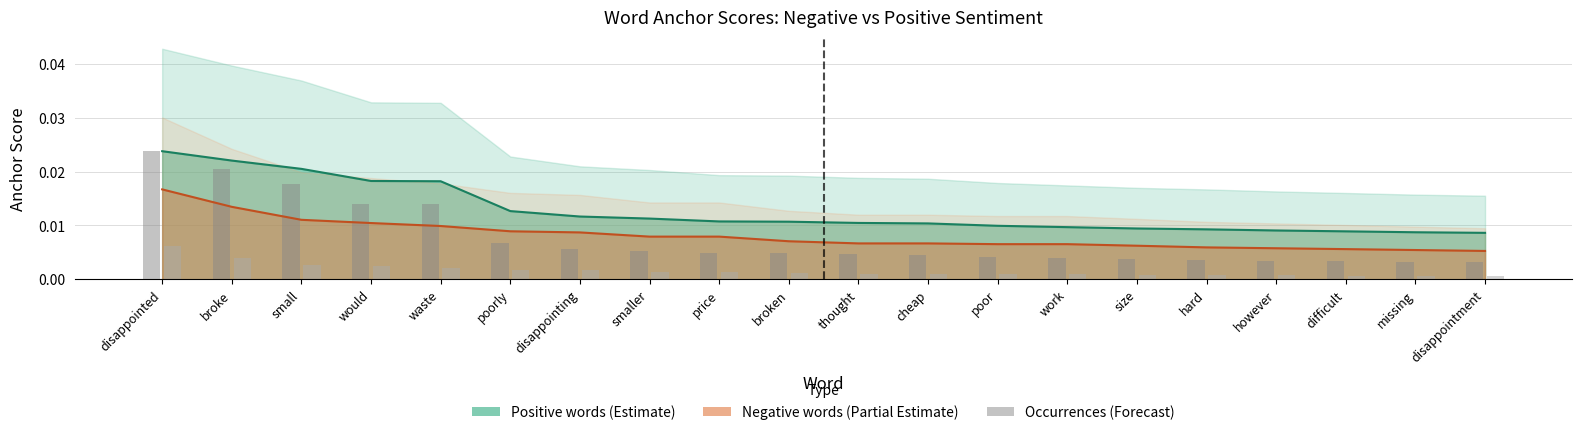

What is the label of the 3rd bar from the left?

small